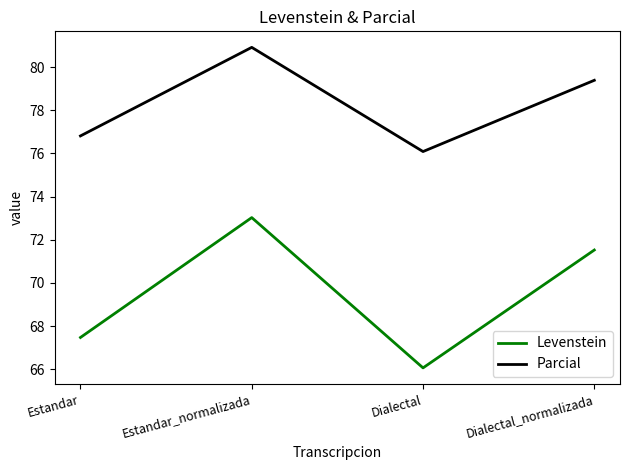

The Parcial series shows 79.4 at Dialectal_normalizada. True or false?

True